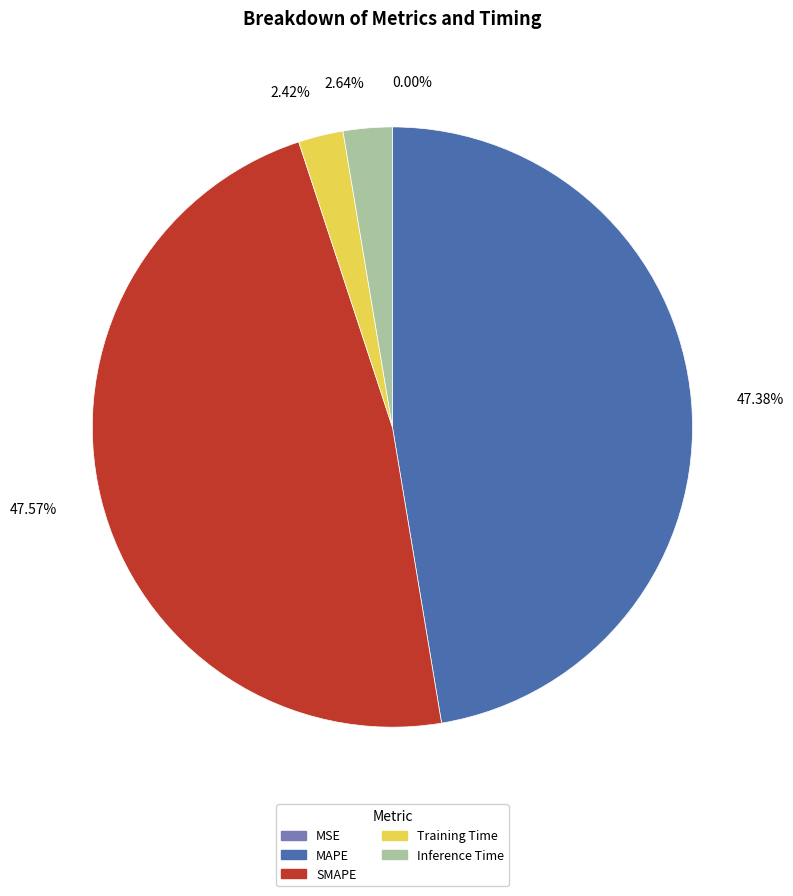

Between Training Time and MAPE, which is larger?

MAPE